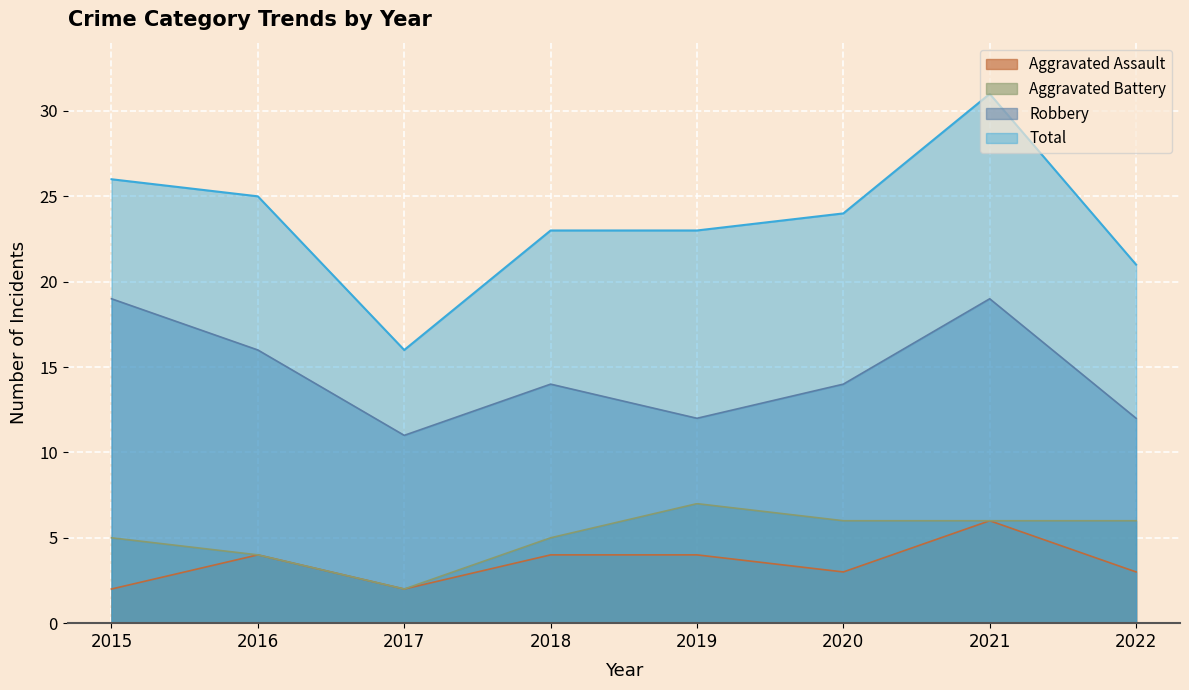

How many interior local peaks does the Aggravated Assault series have?

2